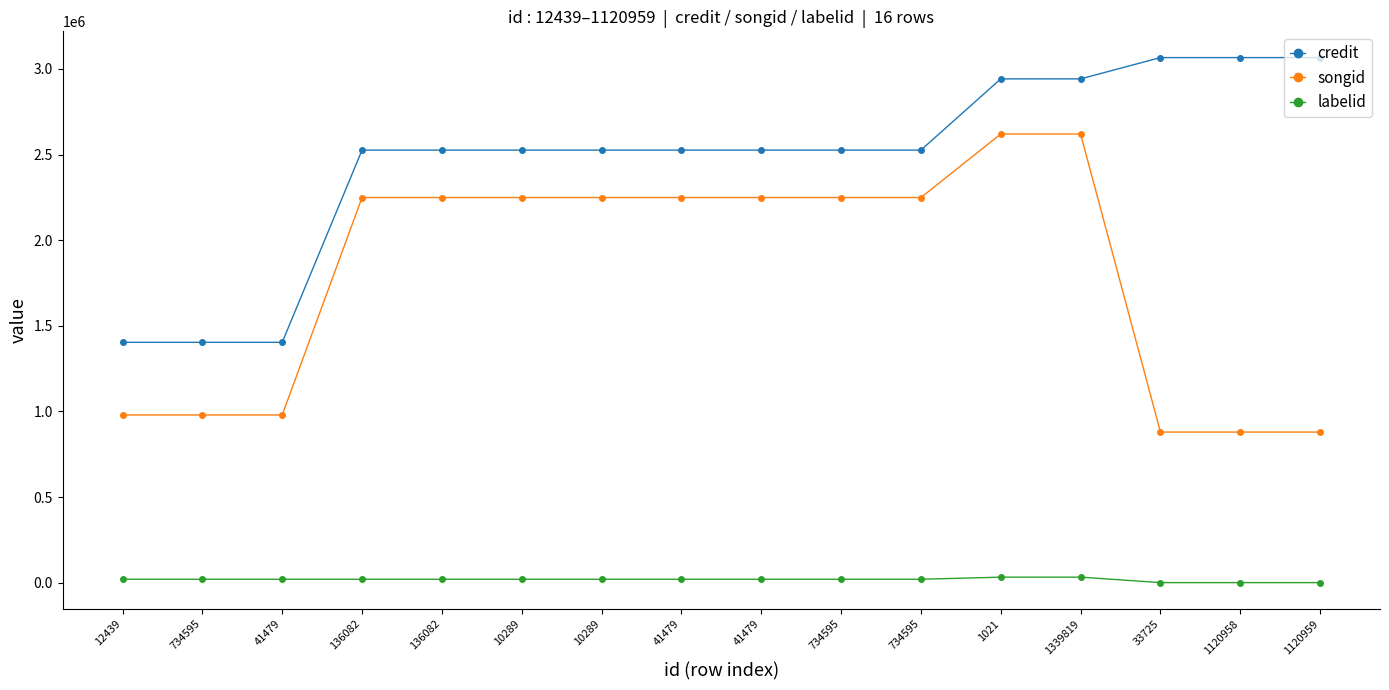

What is the maximum value shown in the chart?

3066547